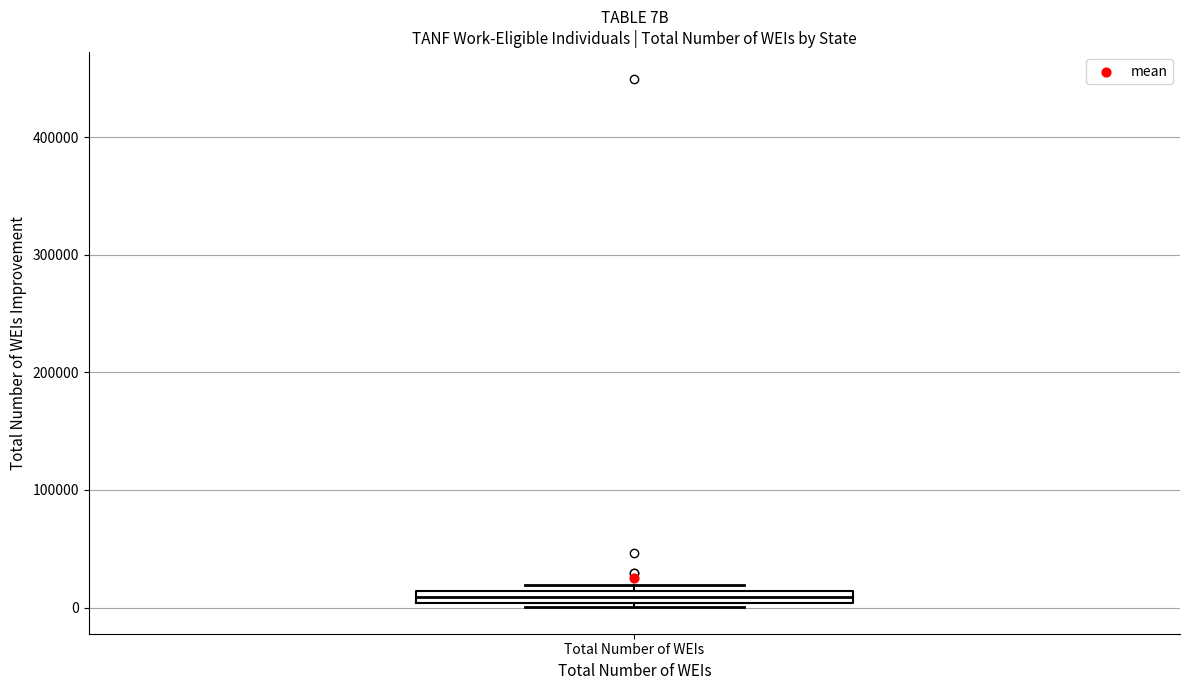

Where is the upper edge of the box for Total Number of WEIs on the y-axis? The values are not printed on the chart, so give them approximately, as read against the axis.

10000